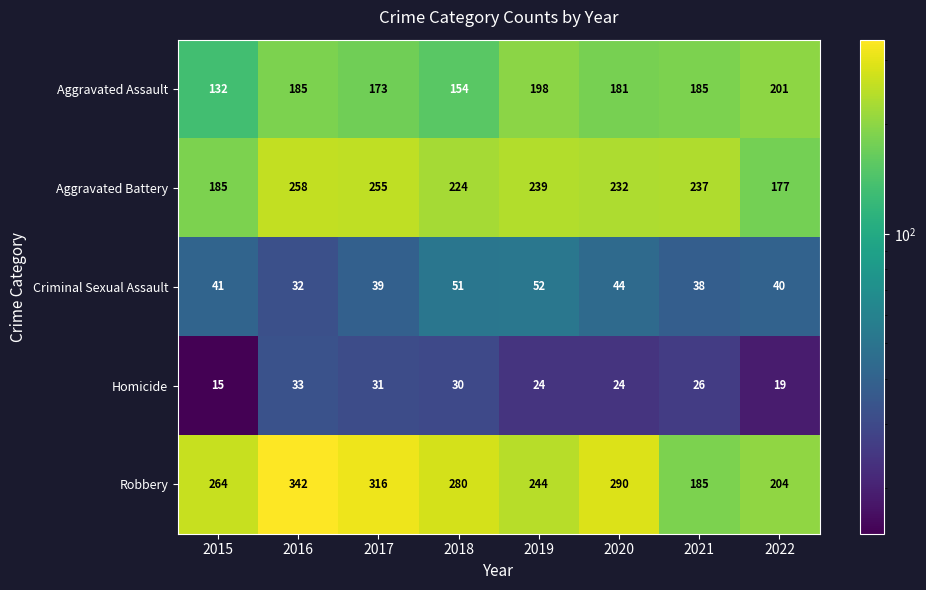

How many distinct data groups are displayed?

5